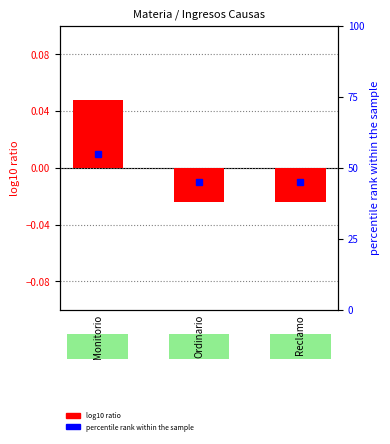

Where is the data nearest to the value 0?

Ordinario